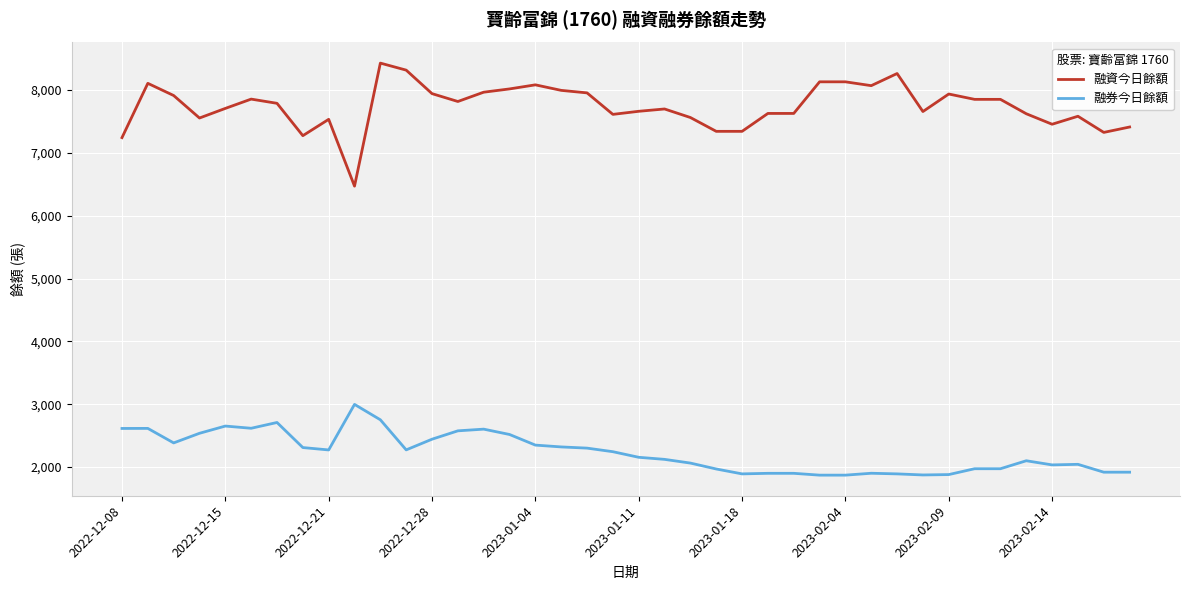

Which series has the widest spread of values?

融資今日餘額